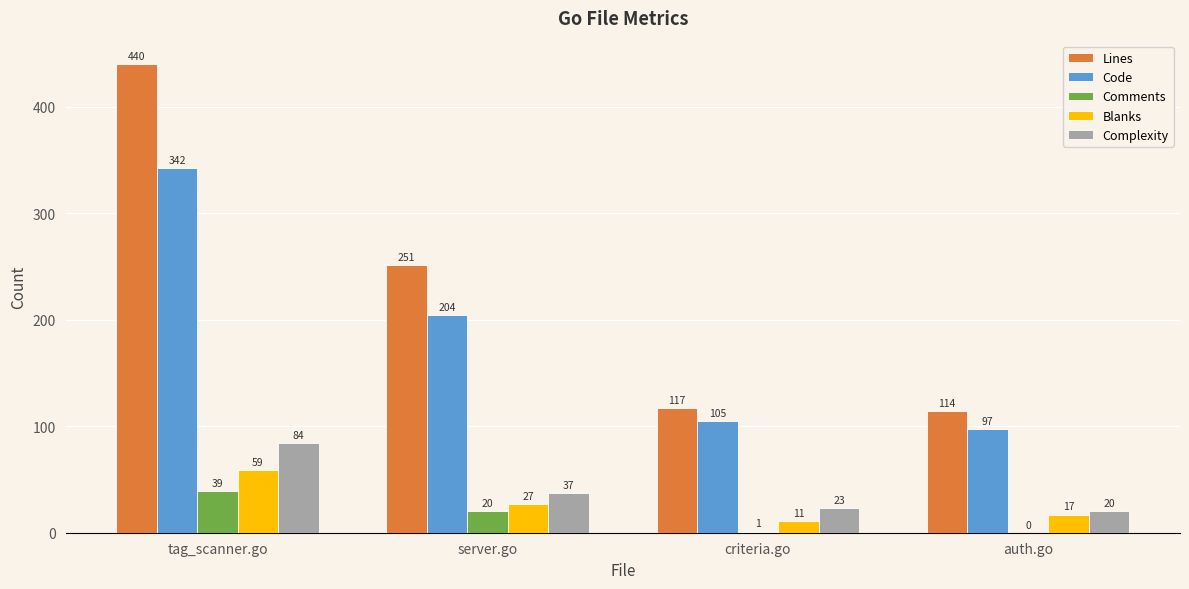

Which category has the highest value in the Complexity series?

tag_scanner.go